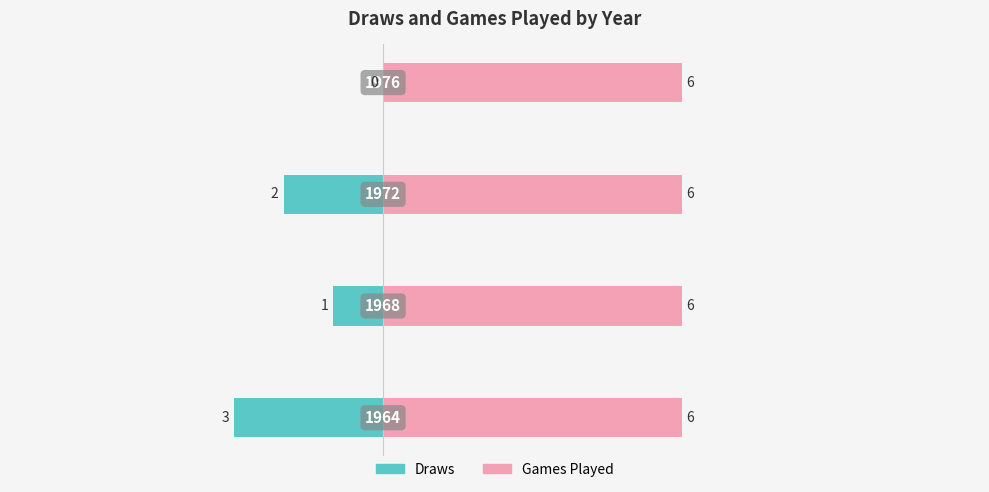

The Games Played series shows 0.6 at −2.5. True or false?

False